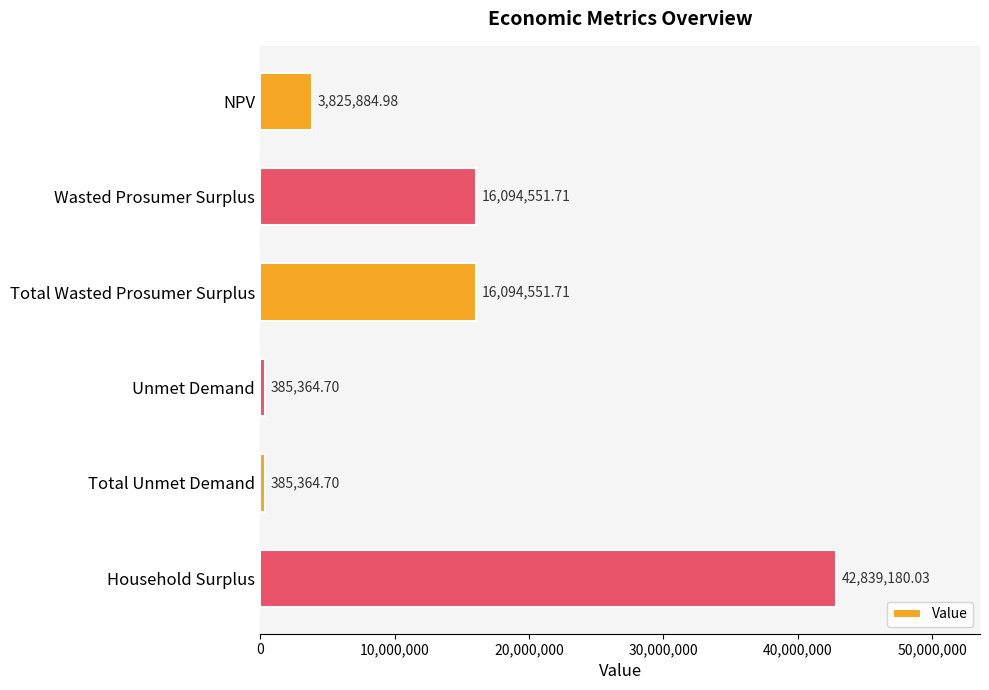

What is the sum of all values?

79624897.8